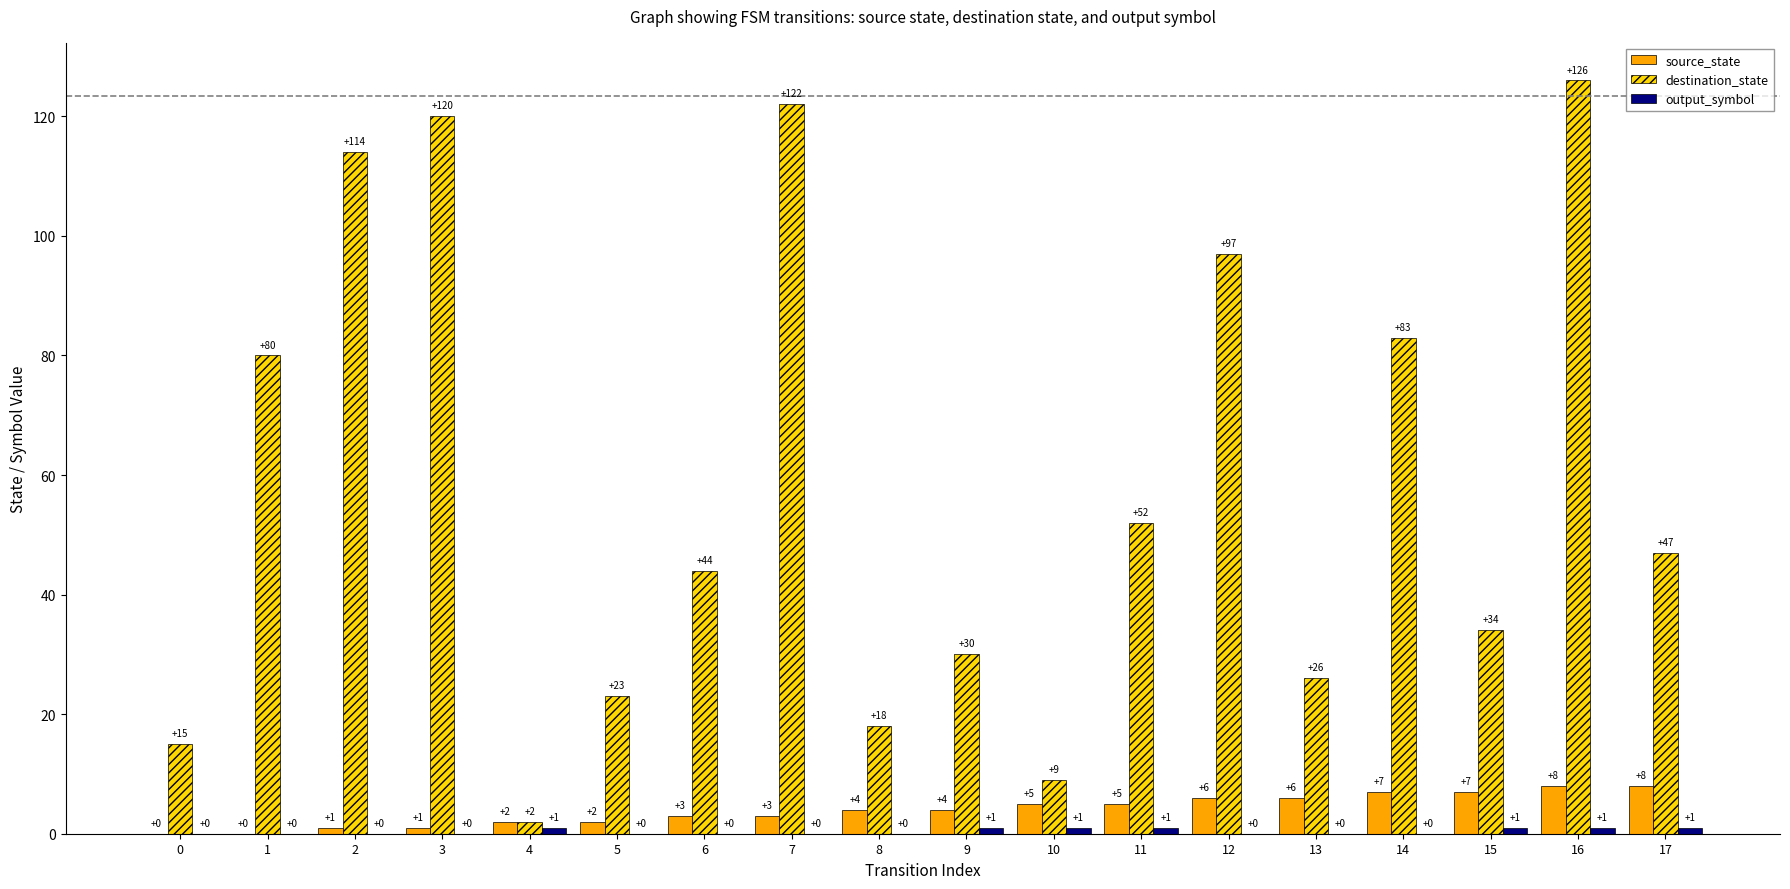

Which series has the largest range (max minus min)?

destination_state